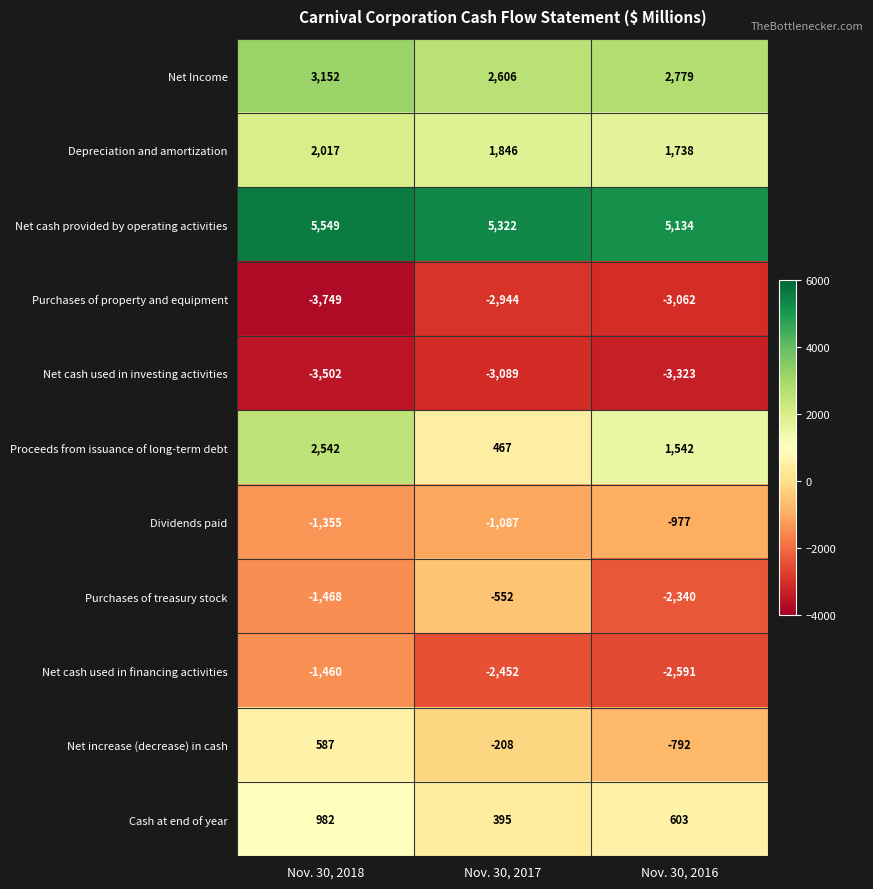

What is the highest value of the row_7 series?

-552